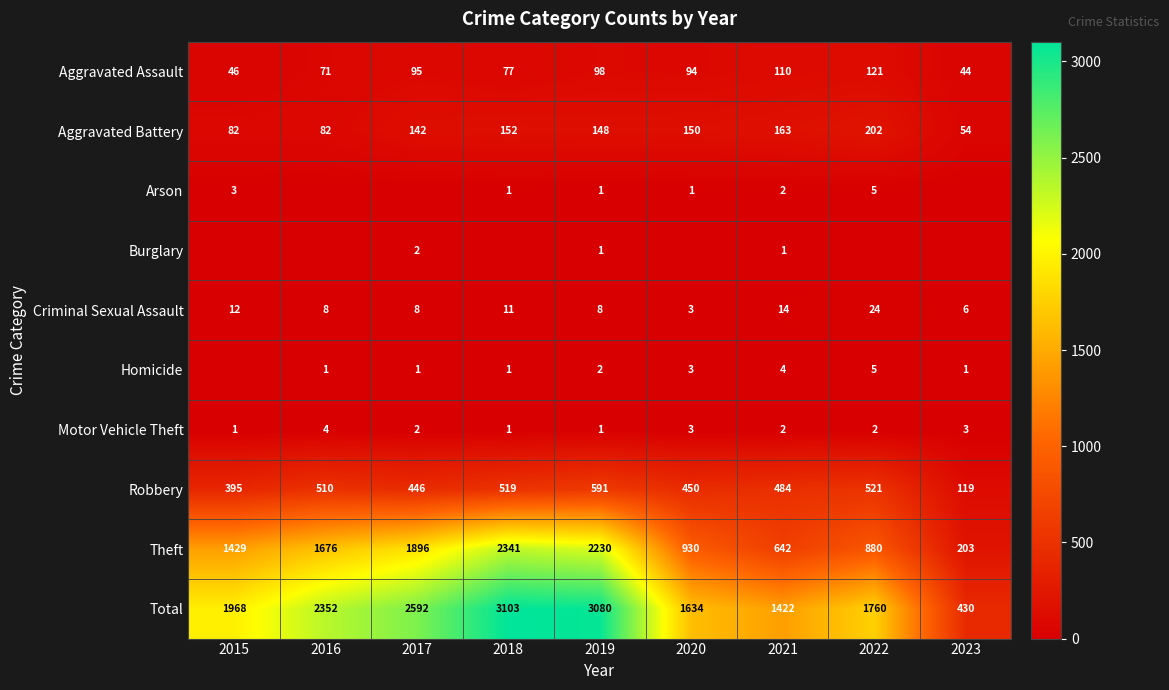

What is the difference between the maximum and minimum values in the Motor Vehicle Theft series?

3